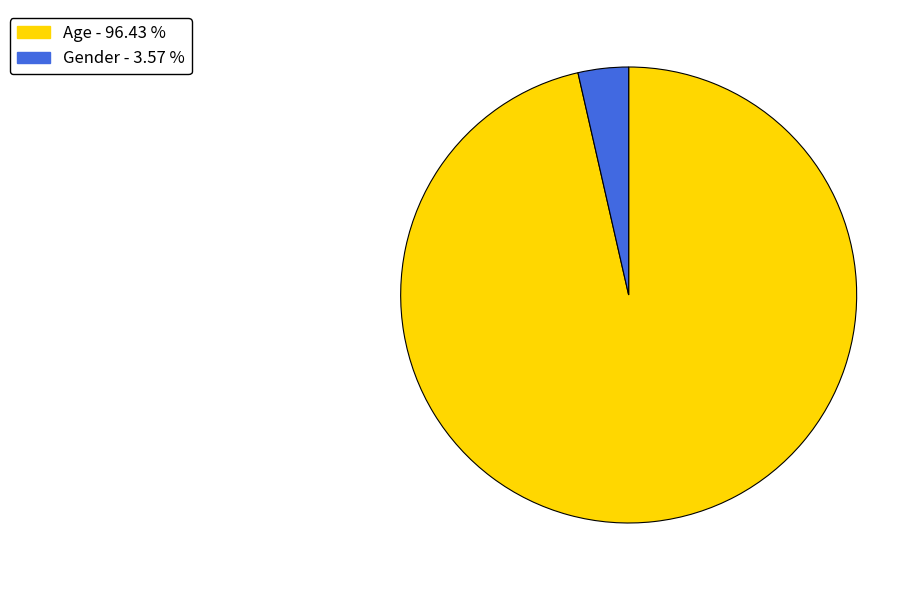

Does Gender account for over 50% of the chart?

No